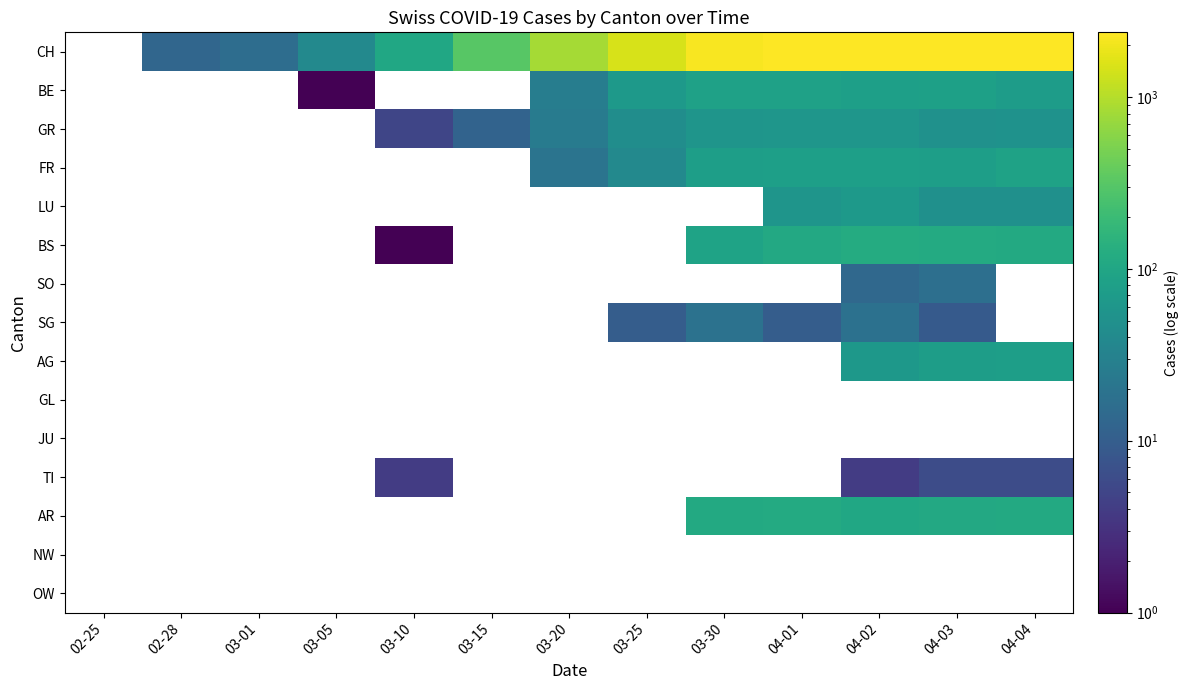

The value of GR at 03-10 is 6.7. True or false?

False